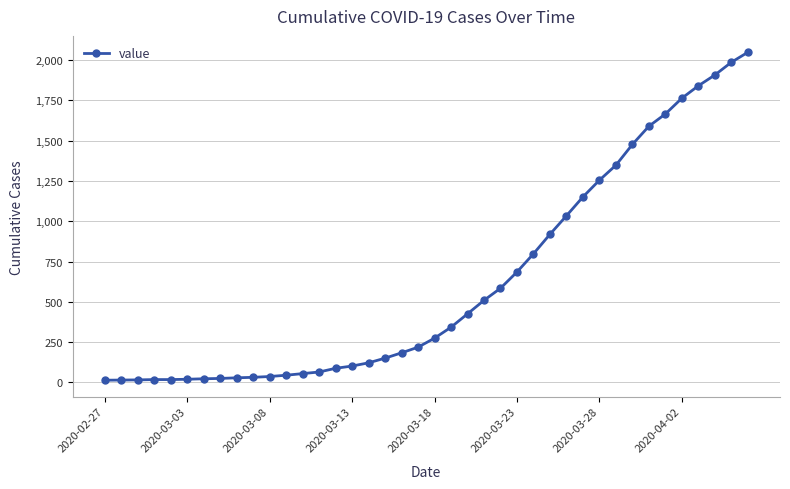

What is the difference between the maximum and minimum values?

2036